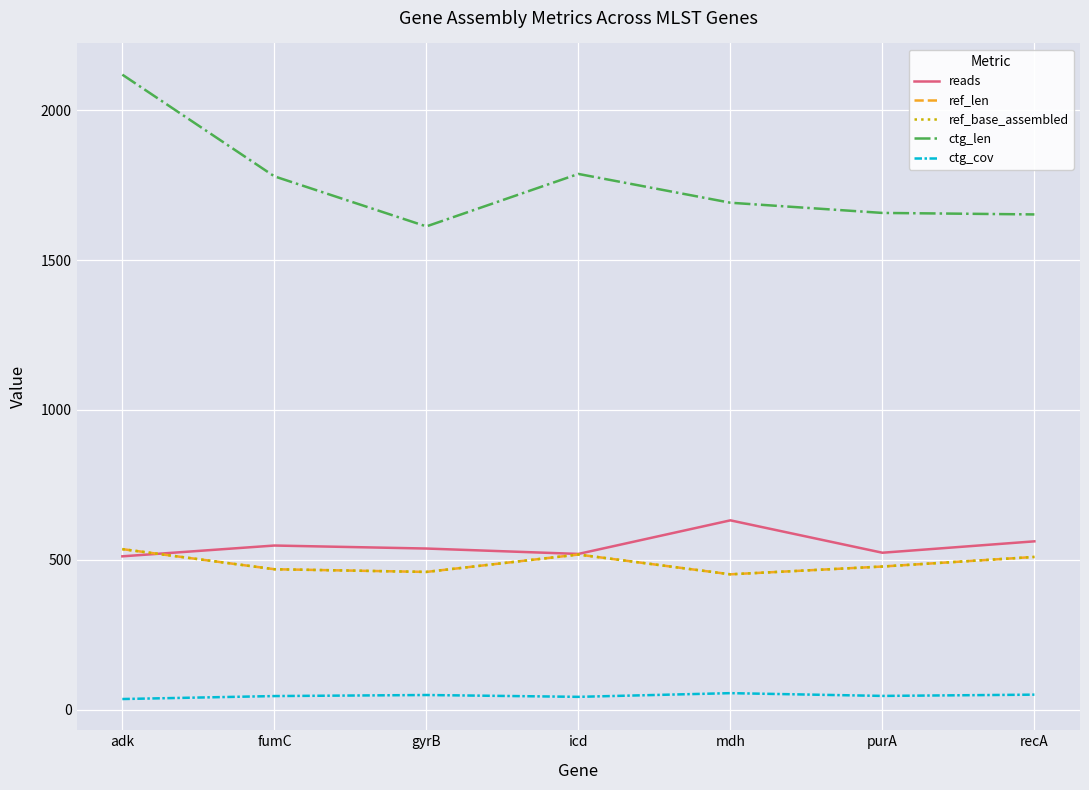

List the series in order of their peak value, lowest first.

ctg_cov, ref_len, ref_base_assembled, reads, ctg_len